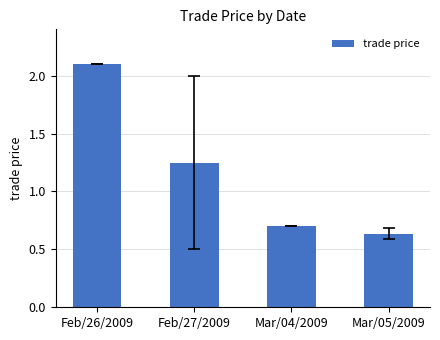

What is the change in value from Feb/26/2009 to Mar/04/2009?

-1.4